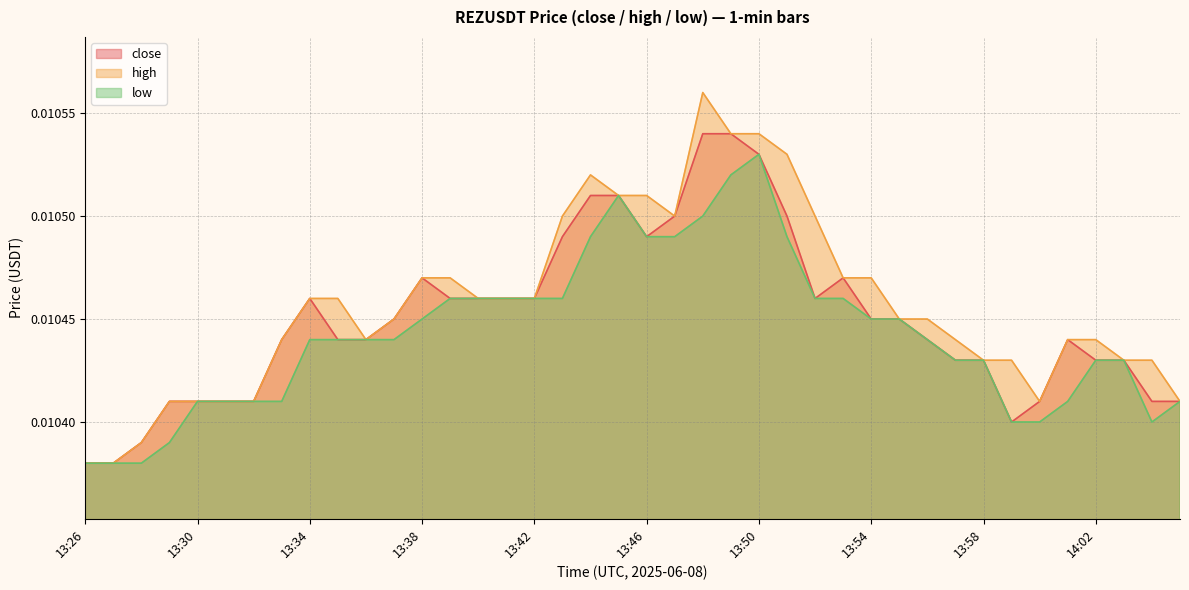

Which series has the largest total across all categories?

high